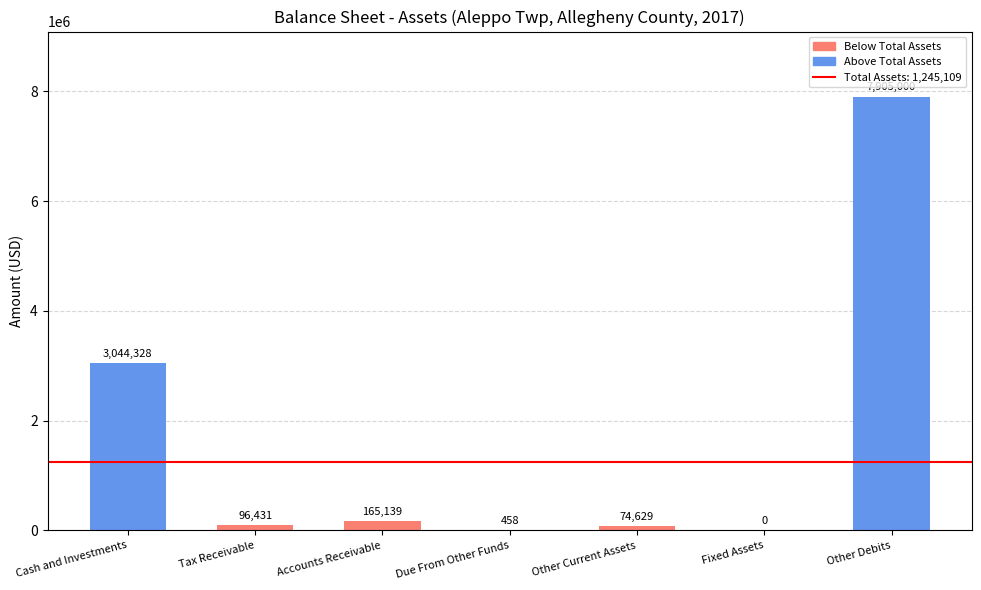

What is the sum of all values?

11285985